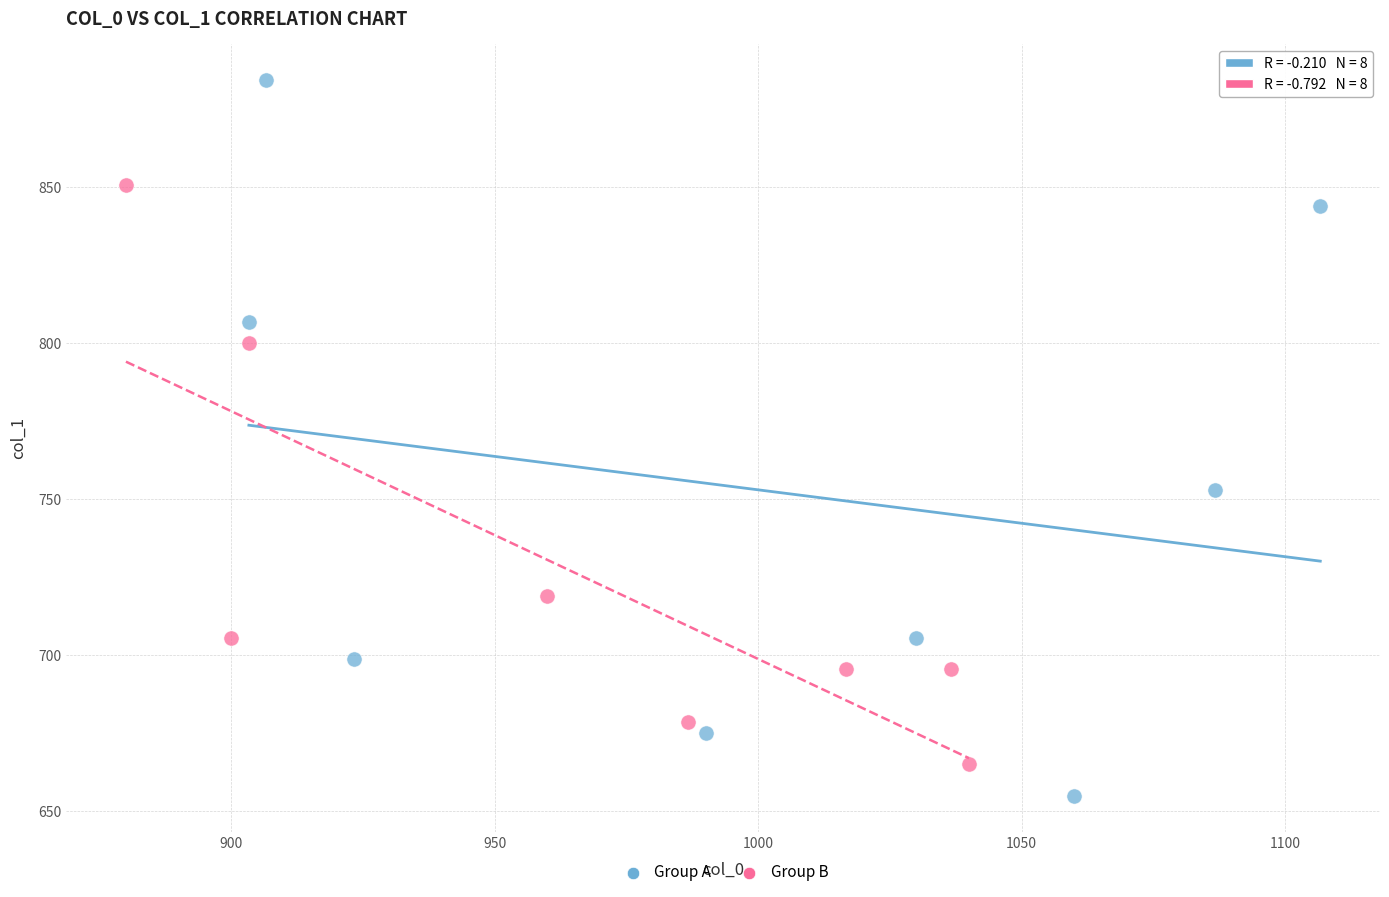

Which series contains the lowest Y value?

Group A